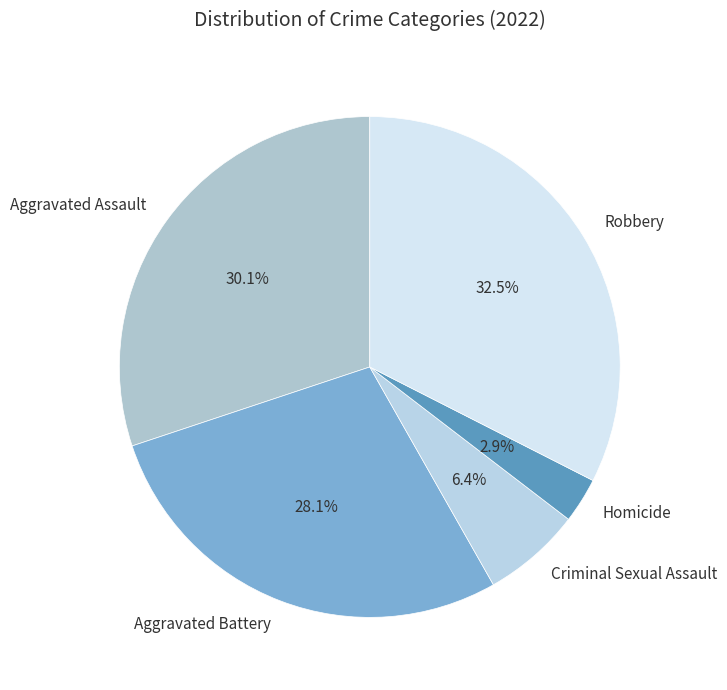

Does Aggravated Battery represent more than half of the total?

No